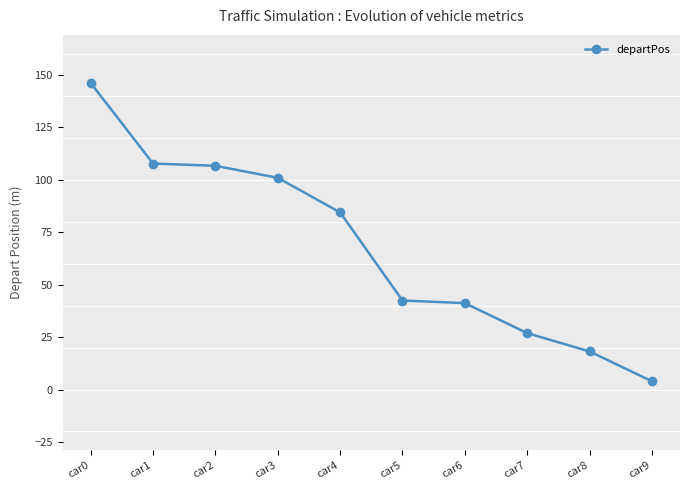

The value at car4 is 139.4. True or false?

False